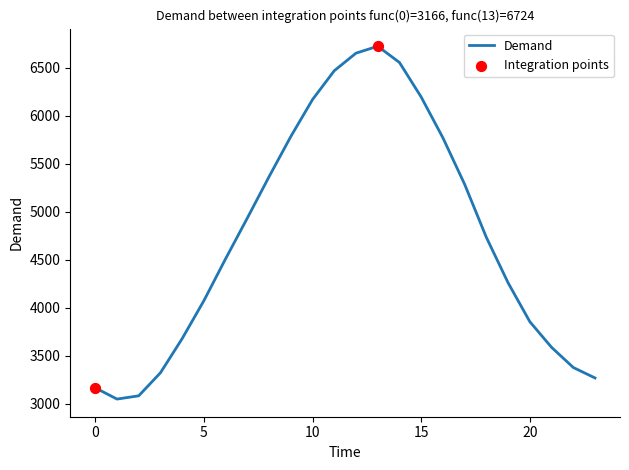

What is the difference between the maximum and minimum values?

3675